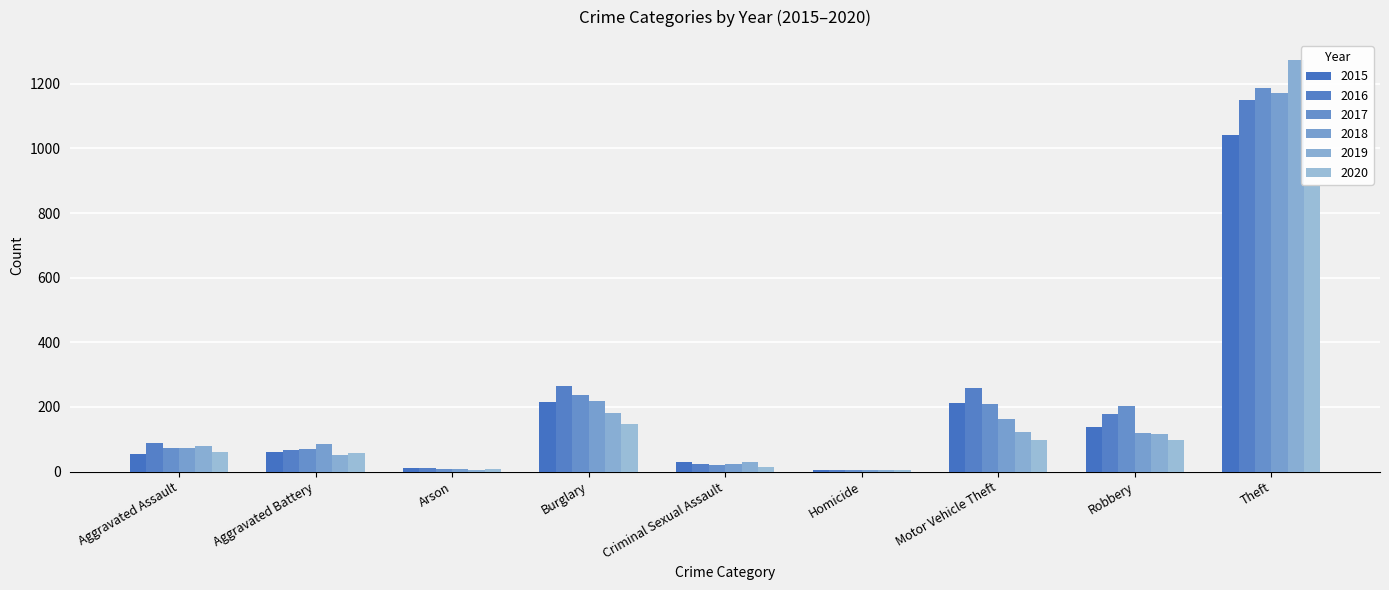

Reading left to right, what are all the values shown in this chart?

2015: 56	60	10	216	29	5	212	139	1041
2016: 88	66	12	266	25	4	259	178	1151
2017: 72	71	7	237	22	4	208	202	1188
2018: 72	86	7	218	24	4	163	121	1170
2019: 80	53	5	182	31	4	123	116	1272
2020: 62	57	7	148	15	5	99	97	884